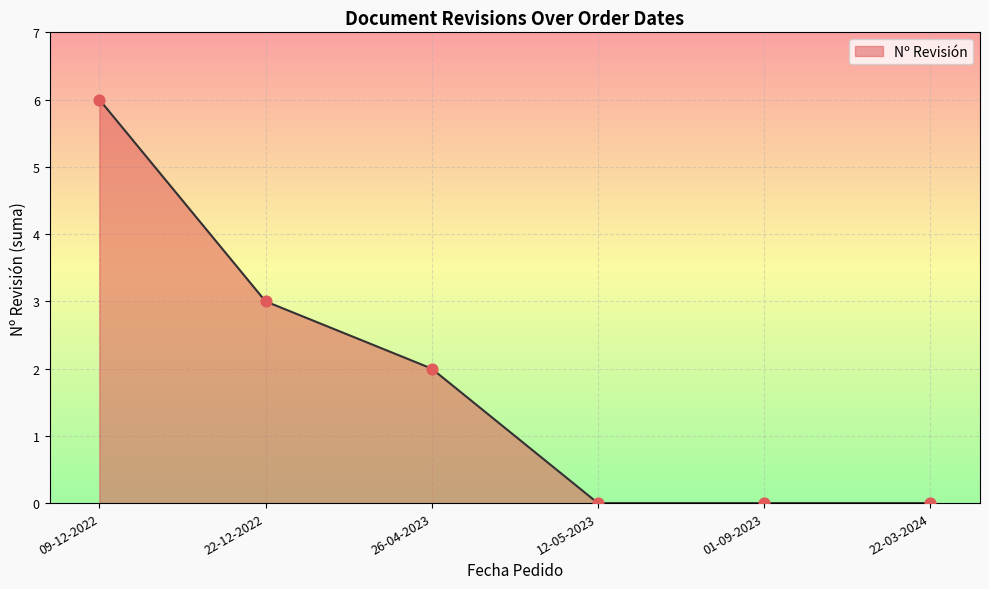

What is the change in value from 22-12-2022 to 01-09-2023?

-3